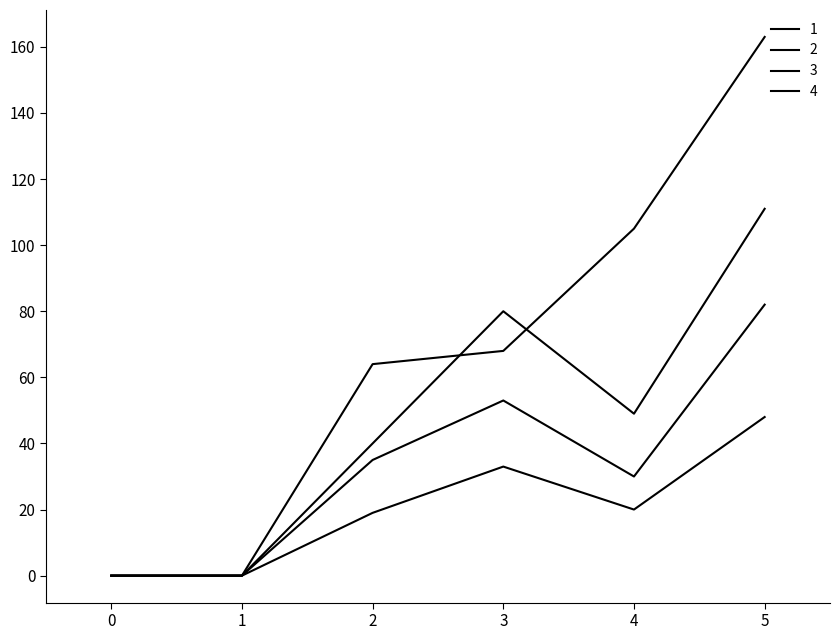

Which series has the widest spread of values?

4